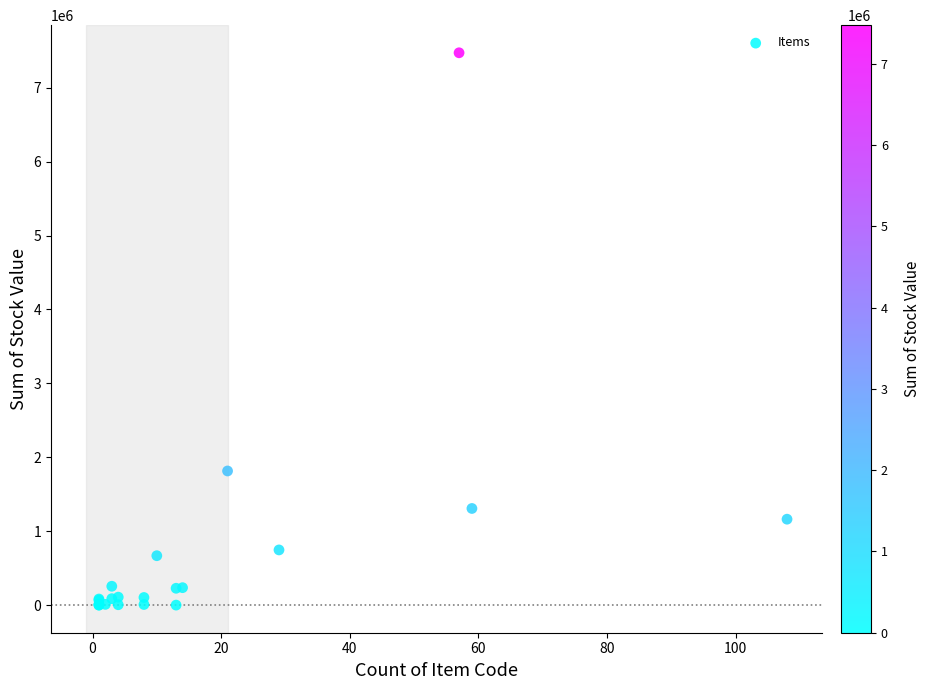

What Y value in the scatter plot is closest to 3736842?

1815044.5